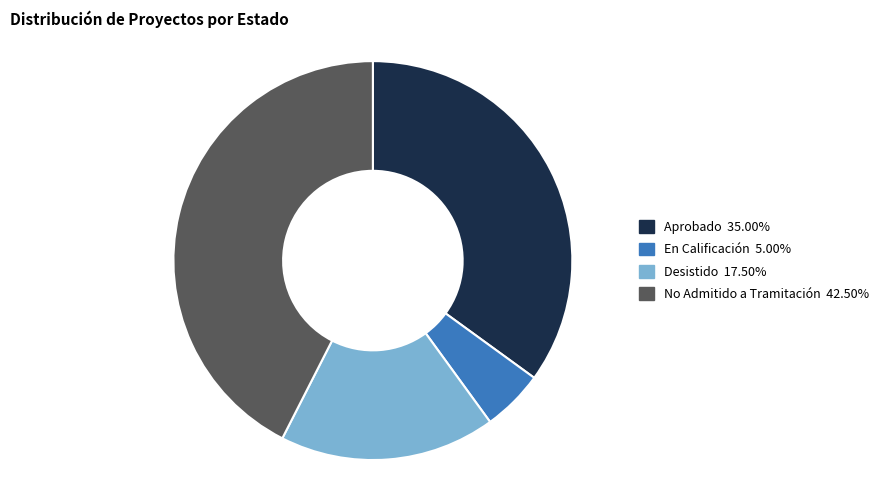

Which has a higher value, No Admitido a Tramitación or Aprobado?

No Admitido a Tramitación